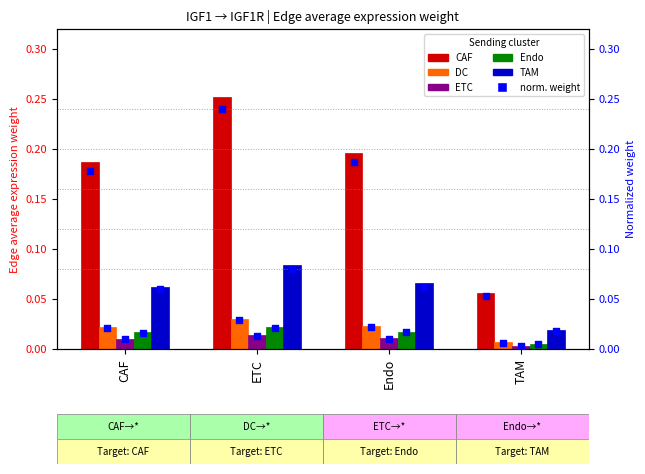

What are all the series names shown in the legend?

CAF, DC, ETC, Endo, TAM